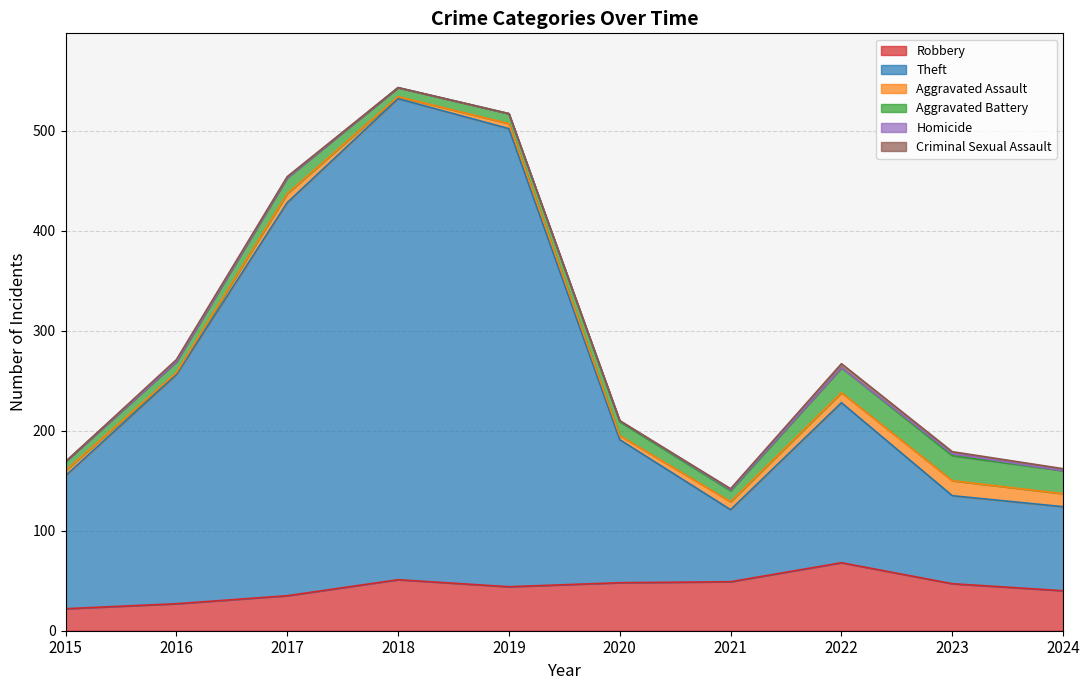

Reading left to right, extract all data points from this chart.

Robbery: 2015=22	2016=27	2017=35	2018=51	2019=44	2020=48	2021=49	2022=68	2023=47	2024=40
Theft: 2015=133	2016=229	2017=393	2018=481	2019=458	2020=143	2021=72	2022=160	2023=88	2024=84
Aggravated Assault: 2015=5	2016=2	2017=9	2018=2	2019=5	2020=4	2021=8	2022=10	2023=15	2024=13
Aggravated Battery: 2015=9	2016=11	2017=16	2018=9	2019=10	2020=14	2021=11	2022=25	2023=25	2024=23
Homicide: 2015=0	2016=0	2017=0	2018=0	2019=0	2020=1	2021=1	2022=0	2023=2	2024=0
Criminal Sexual Assault: 2015=0	2016=2	2017=1	2018=0	2019=0	2020=0	2021=1	2022=4	2023=2	2024=2